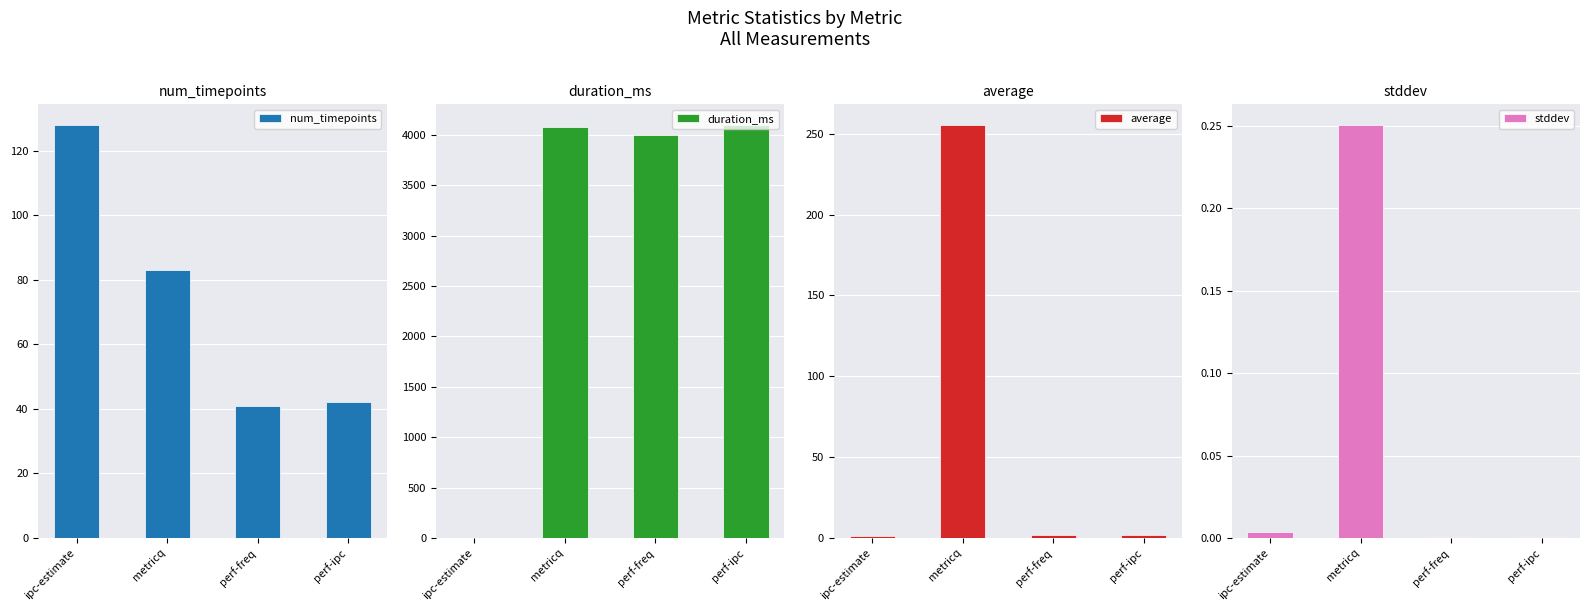

What is the label of the 3rd bar from the left?

perf-freq